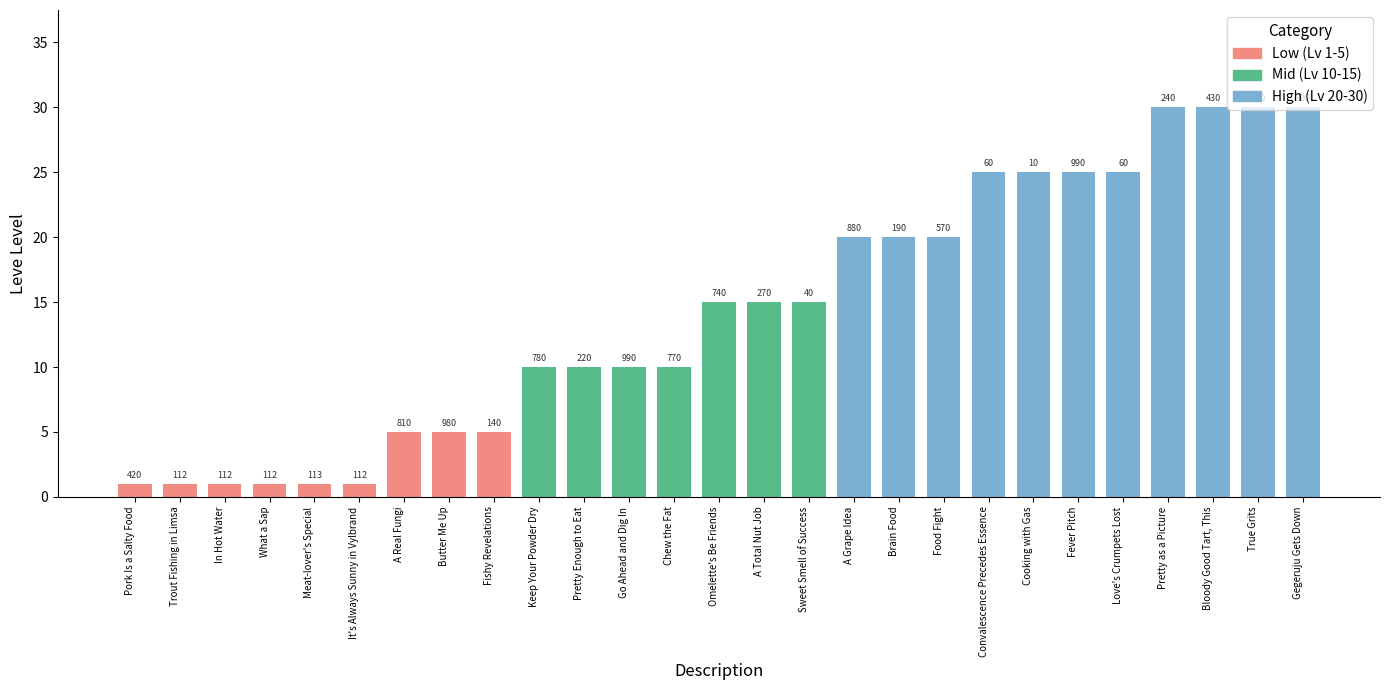

What position from the left is What a Sap?

4